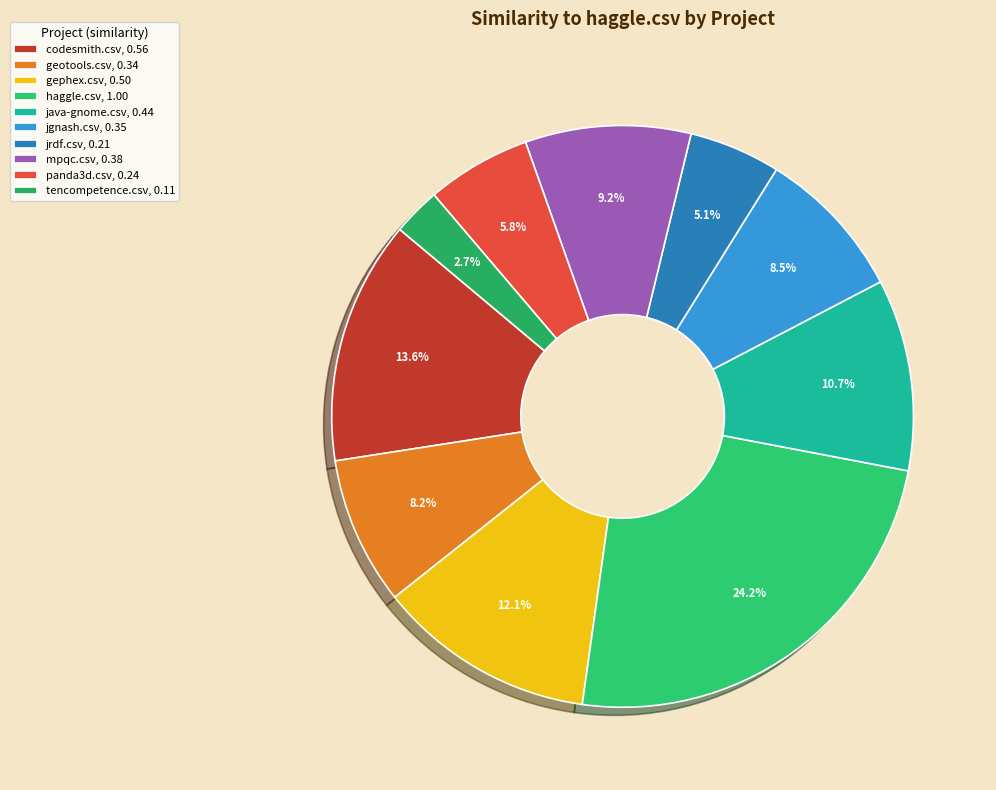

Does haggle.csv account for over 50% of the chart?

No